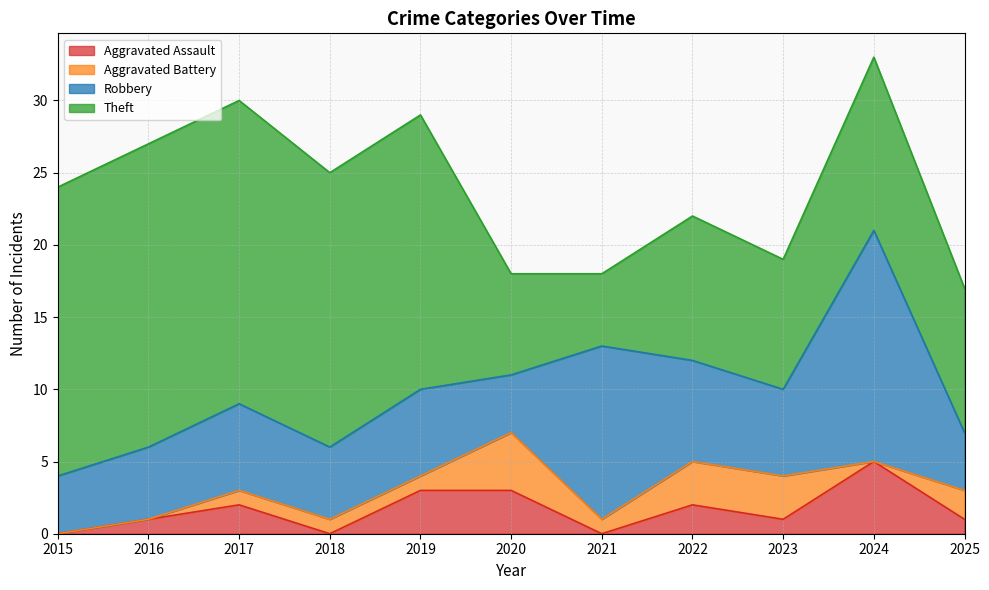

The Theft series shows 17 at 2025. True or false?

False